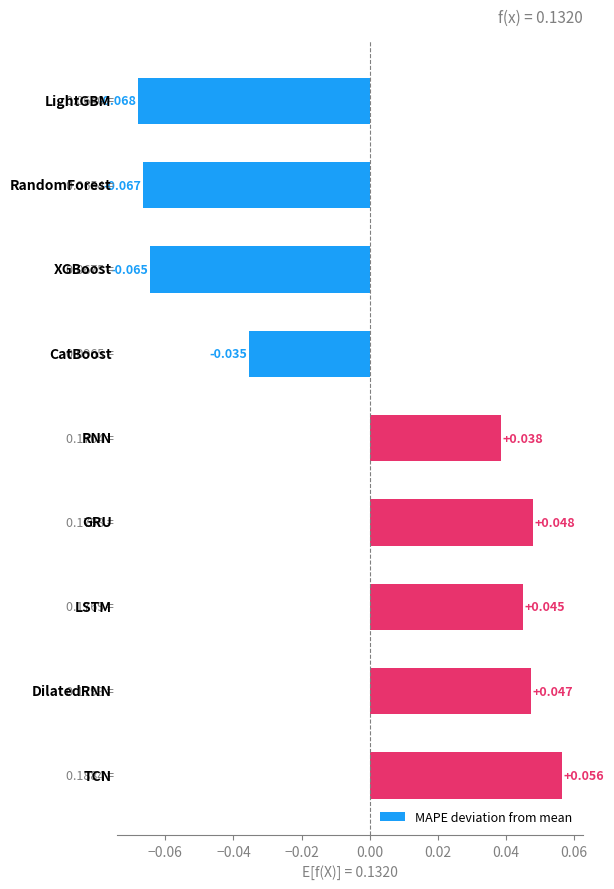

How many values are above zero?

5